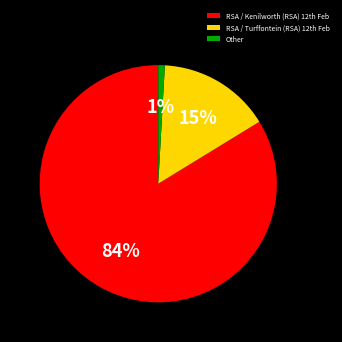

Count the number of slices in the pie.

3